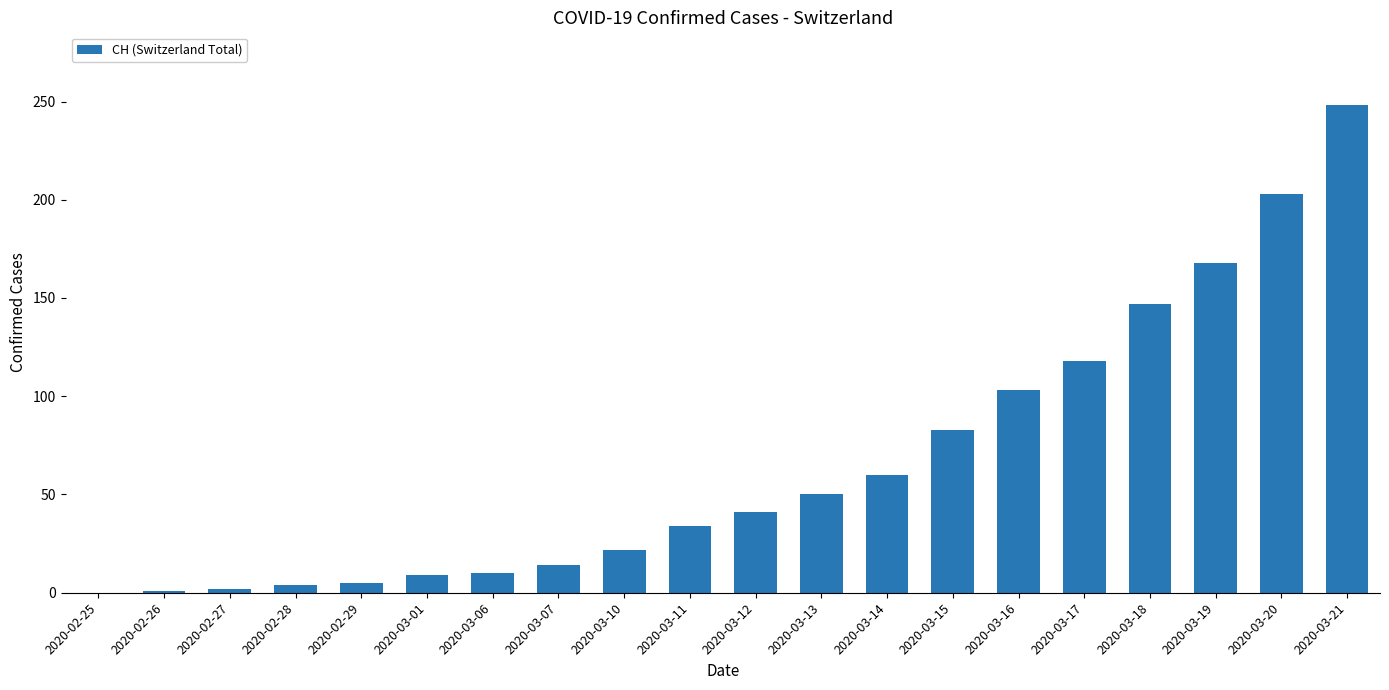

Where is the data nearest to the value 124?

2020-03-17